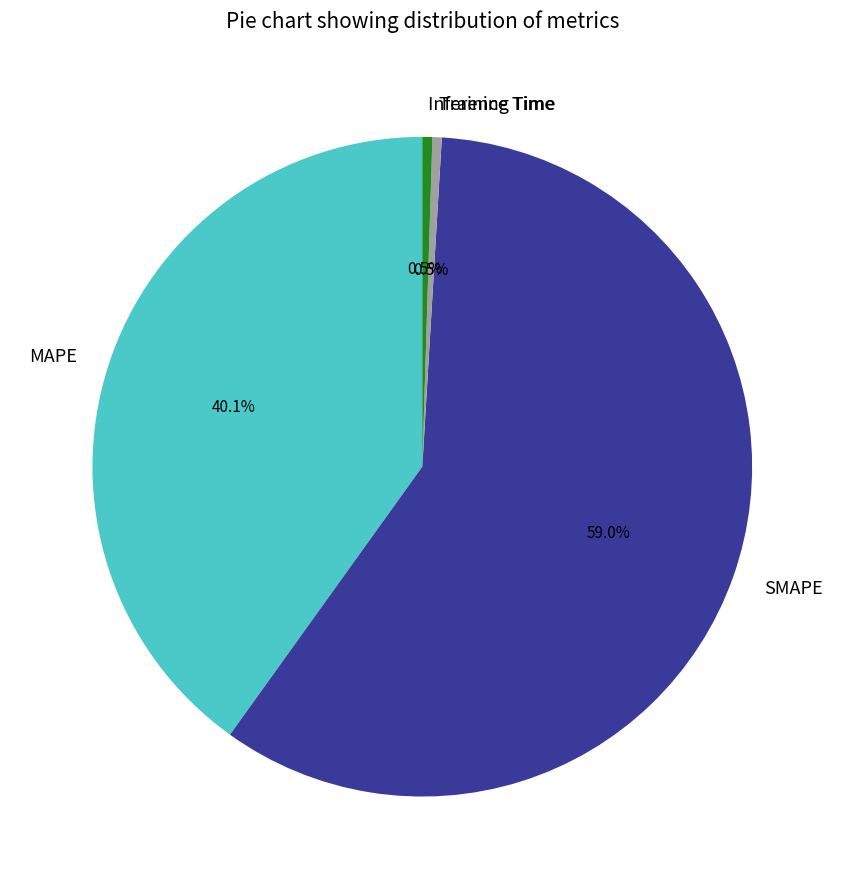

Combined, do SMAPE and Training Time account for over 50%?

Yes